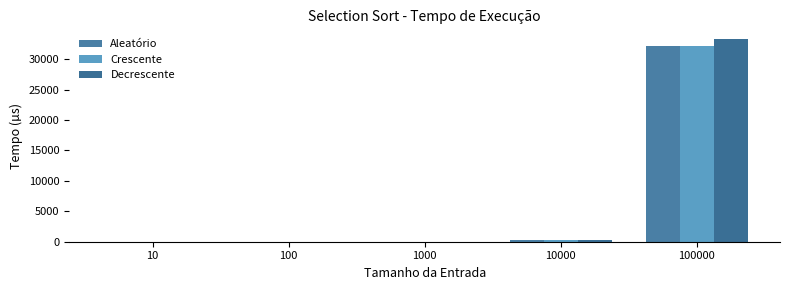

Reading right to left, what are all the values shown in this chart?

Aleatório: 32191.3	322.8	3.3	0.0	0.0
Crescente: 32220.1	325.2	3.7	0.0	0.0
Decrescente: 33223.2	321.8	3.2	0.0	0.0